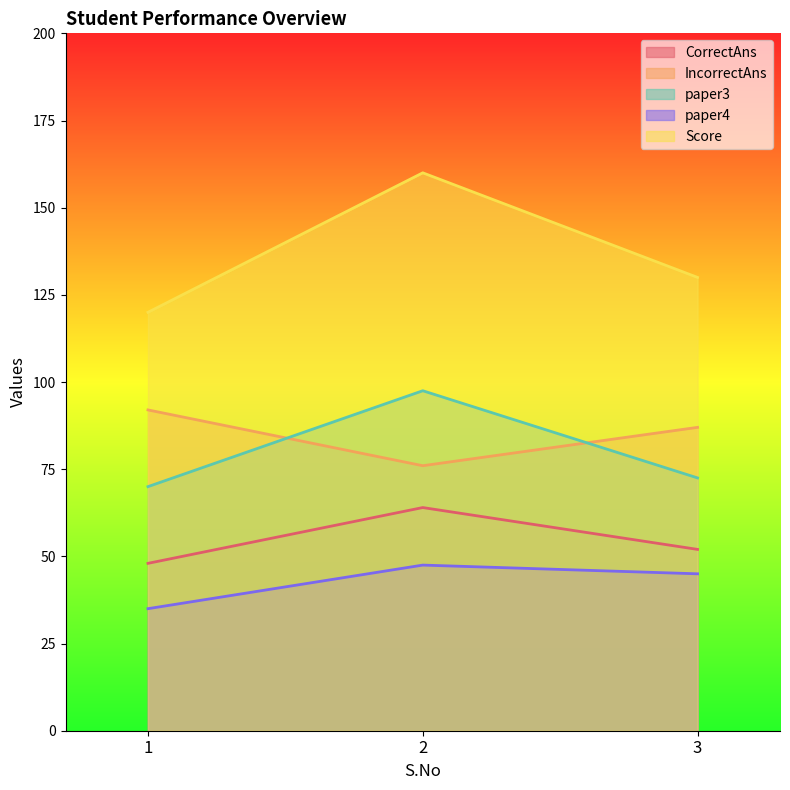

What is the value of the paper4 point at the 2nd from the left?

47.5